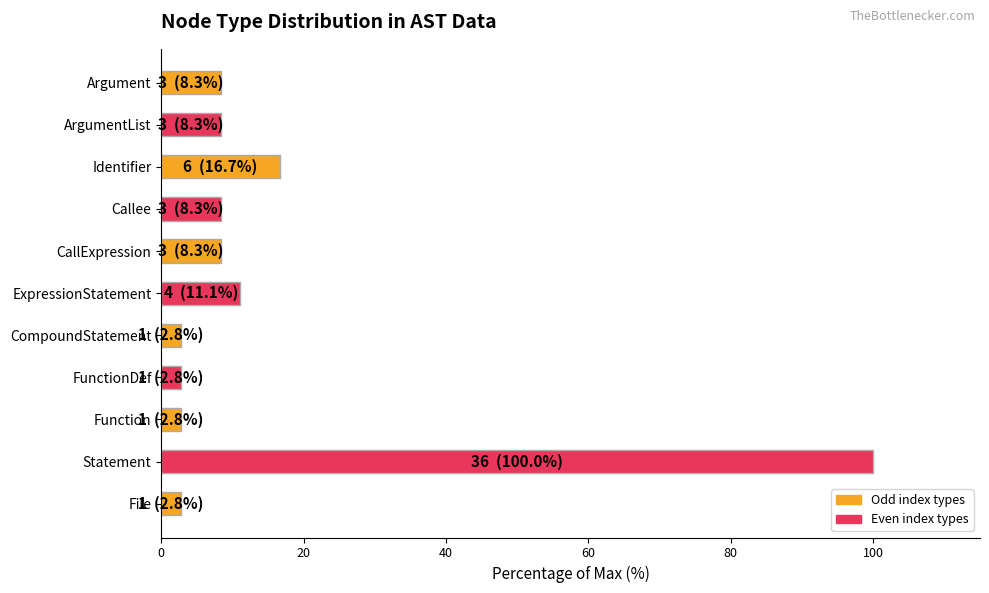

Reading bottom to top, list all the values displayed in this chart.

File=2.8	Statement=100.0	Function=2.8	FunctionDef=2.8	CompoundStatement=2.8	ExpressionStatement=11.1	CallExpression=8.3	Callee=8.3	Identifier=16.7	ArgumentList=8.3	Argument=8.3